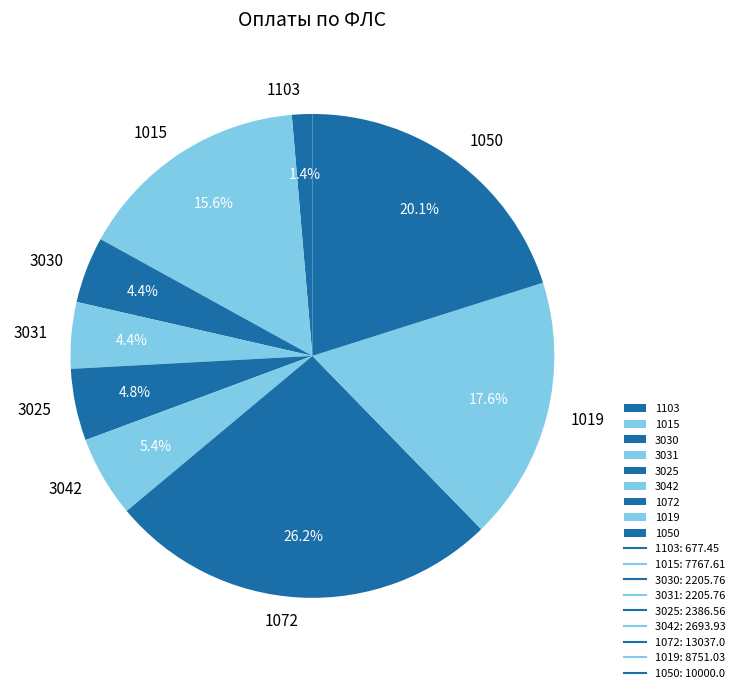

Does any single category account for the majority?

No